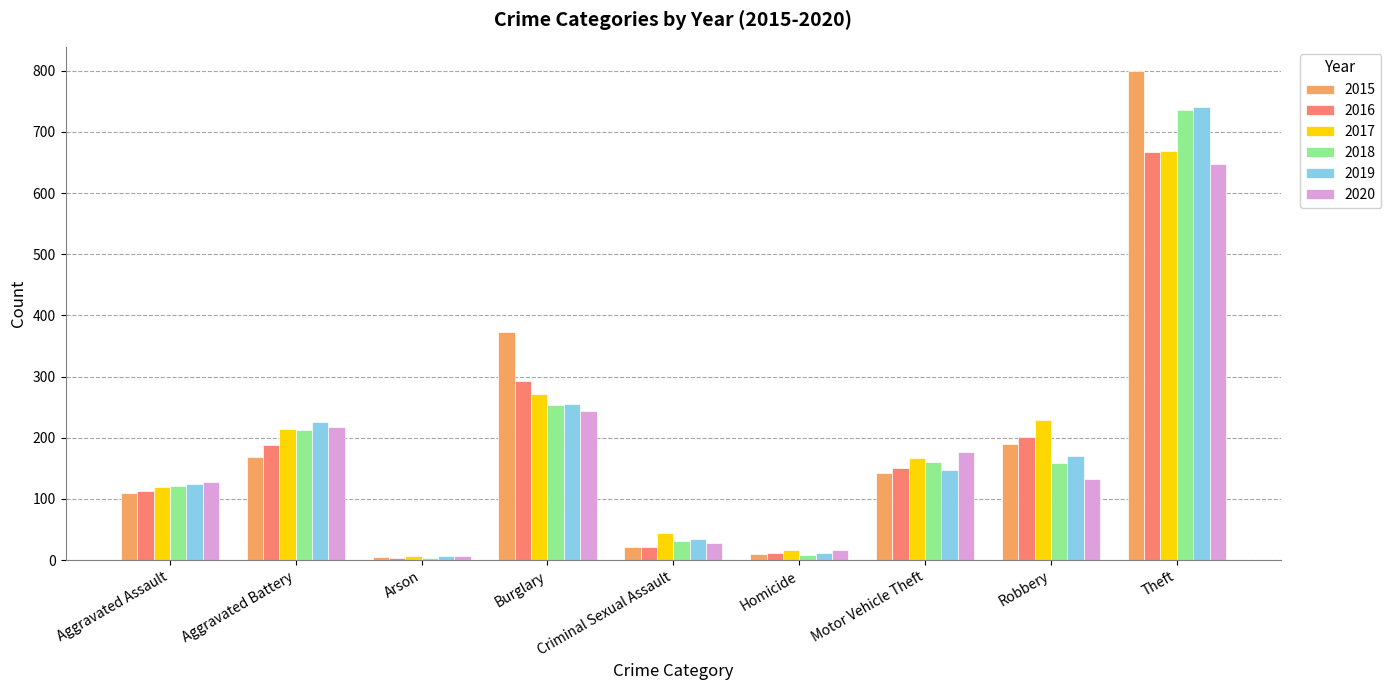

Where is 2020 nearest to the value 326?

Burglary